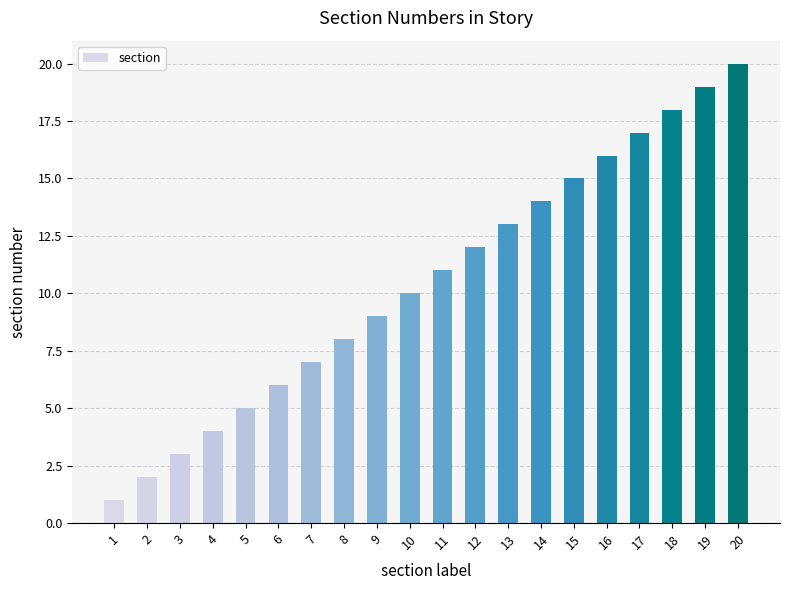

What is the maximum value shown in the chart?

20